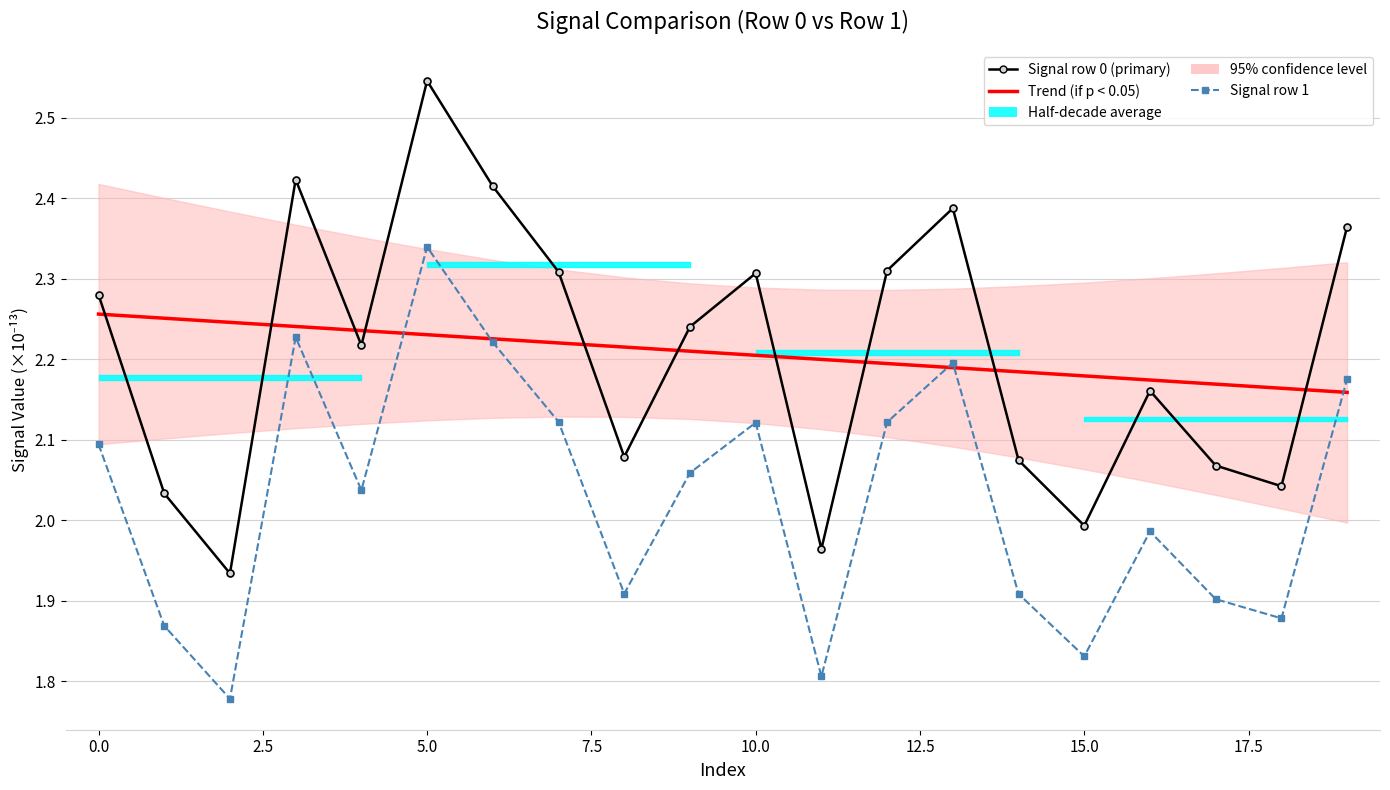

What is the sum of all Signal row 1 values?

40.6